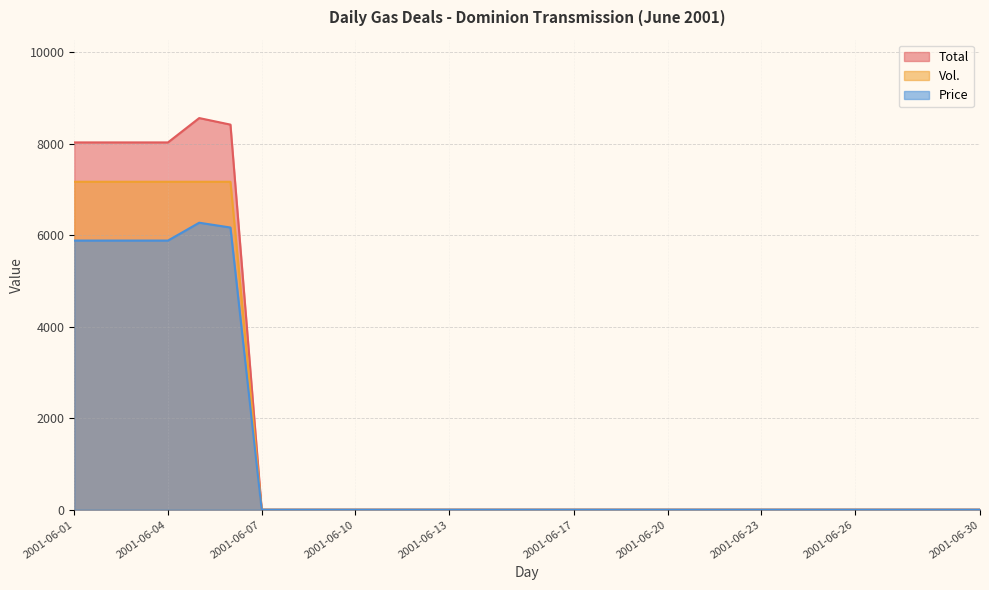

Reading left to right, extract all data points from this chart.

Vol.: 2001-06-01=7164.5	2001-06-02=7164.5	2001-06-03=7164.5	2001-06-04=7164.5	2001-06-05=7164.5	2001-06-06=7164.5	2001-06-07=0.0	2001-06-08=0.0	2001-06-09=0.0	2001-06-10=0.0	2001-06-11=0.0	2001-06-12=0.0	2001-06-13=0.0	2001-06-14=0.0	2001-06-15=0.0	2001-06-16=0.0	2001-06-17=0.0	2001-06-18=0.0	2001-06-19=0.0	2001-06-20=0.0	2001-06-21=0.0	2001-06-22=0.0	2001-06-23=0.0	2001-06-24=0.0	2001-06-25=0.0	2001-06-26=0.0	2001-06-27=0.0	2001-06-28=0.0	2001-06-29=0.0	2001-06-30=0.0
Price: 2001-06-01=8024.2	2001-06-02=8024.2	2001-06-03=8024.2	2001-06-04=8024.2	2001-06-05=8556.5	2001-06-06=8413.2	2001-06-07=0.0	2001-06-08=0.0	2001-06-09=0.0	2001-06-10=0.0	2001-06-11=0.0	2001-06-12=0.0	2001-06-13=0.0	2001-06-14=0.0	2001-06-15=0.0	2001-06-16=0.0	2001-06-17=0.0	2001-06-18=0.0	2001-06-19=0.0	2001-06-20=0.0	2001-06-21=0.0	2001-06-22=0.0	2001-06-23=0.0	2001-06-24=0.0	2001-06-25=0.0	2001-06-26=0.0	2001-06-27=0.0	2001-06-28=0.0	2001-06-29=0.0	2001-06-30=0.0
Total: 2001-06-01=5880.0	2001-06-02=5880.0	2001-06-03=5880.0	2001-06-04=5880.0	2001-06-05=6270.0	2001-06-06=6165.0	2001-06-07=0.0	2001-06-08=0.0	2001-06-09=0.0	2001-06-10=0.0	2001-06-11=0.0	2001-06-12=0.0	2001-06-13=0.0	2001-06-14=0.0	2001-06-15=0.0	2001-06-16=0.0	2001-06-17=0.0	2001-06-18=0.0	2001-06-19=0.0	2001-06-20=0.0	2001-06-21=0.0	2001-06-22=0.0	2001-06-23=0.0	2001-06-24=0.0	2001-06-25=0.0	2001-06-26=0.0	2001-06-27=0.0	2001-06-28=0.0	2001-06-29=0.0	2001-06-30=0.0